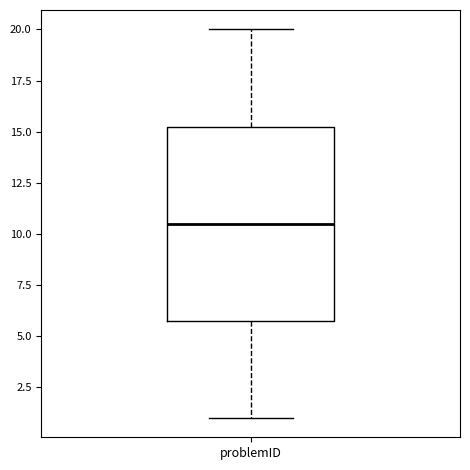

Read this box plot against the y-axis: the position of the median line, the range covered by the box, and the ends of both whiskers. The values are not printed on the chart, so give them approximately, as read against the axis.

median 10.5, box 6.0 to 15.5, whiskers 1.0 to 20.0